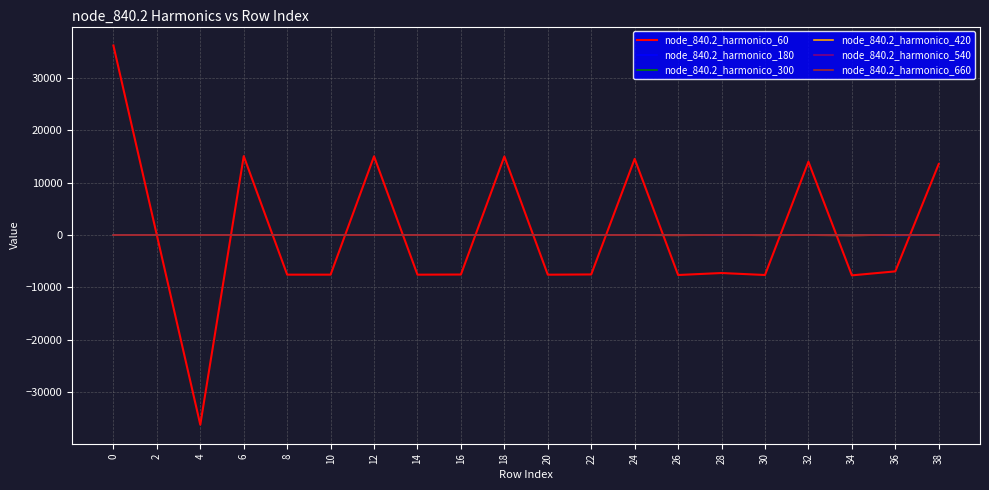

What is the greatest value displayed?

36225.0